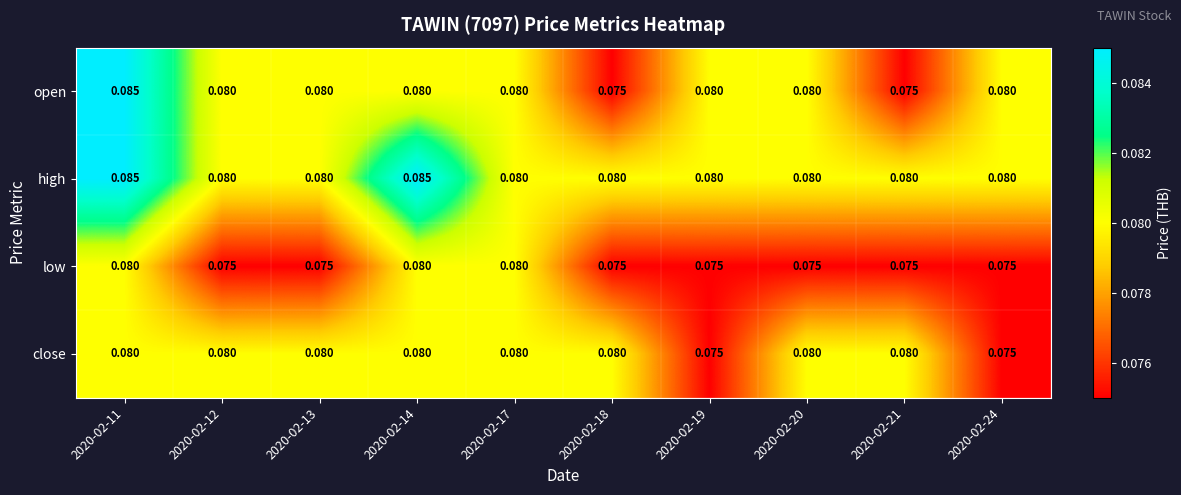

Which series has the largest total across all categories?

high